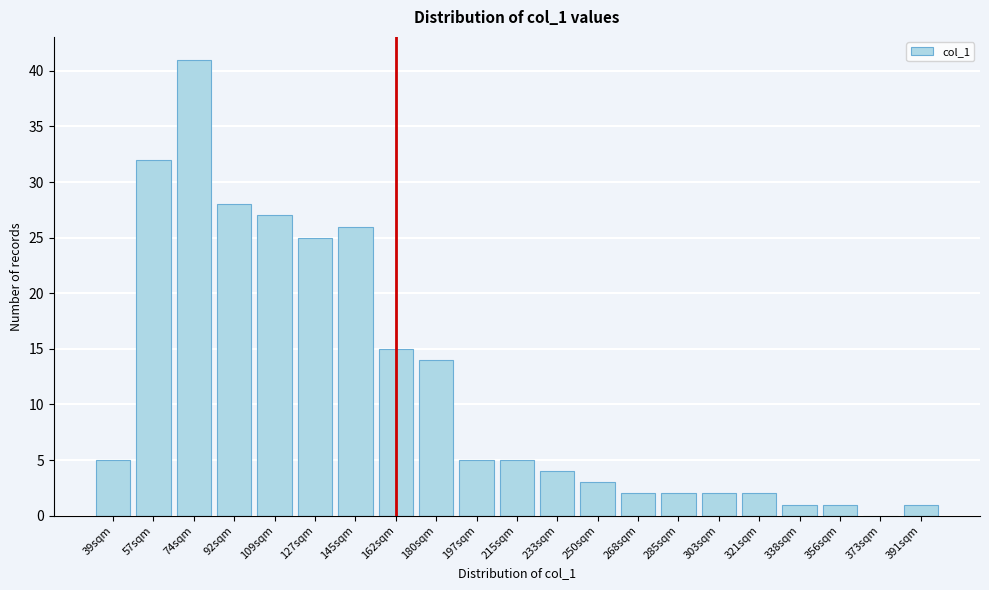

Reading left to right, extract all data points from this chart.

39sqm=5	57sqm=32	74sqm=41	92sqm=28	109sqm=27	127sqm=25	145sqm=26	162sqm=15	180sqm=14	197sqm=5	215sqm=5	233sqm=4	250sqm=3	268sqm=2	285sqm=2	303sqm=2	321sqm=2	338sqm=1	356sqm=1	373sqm=0	391sqm=1